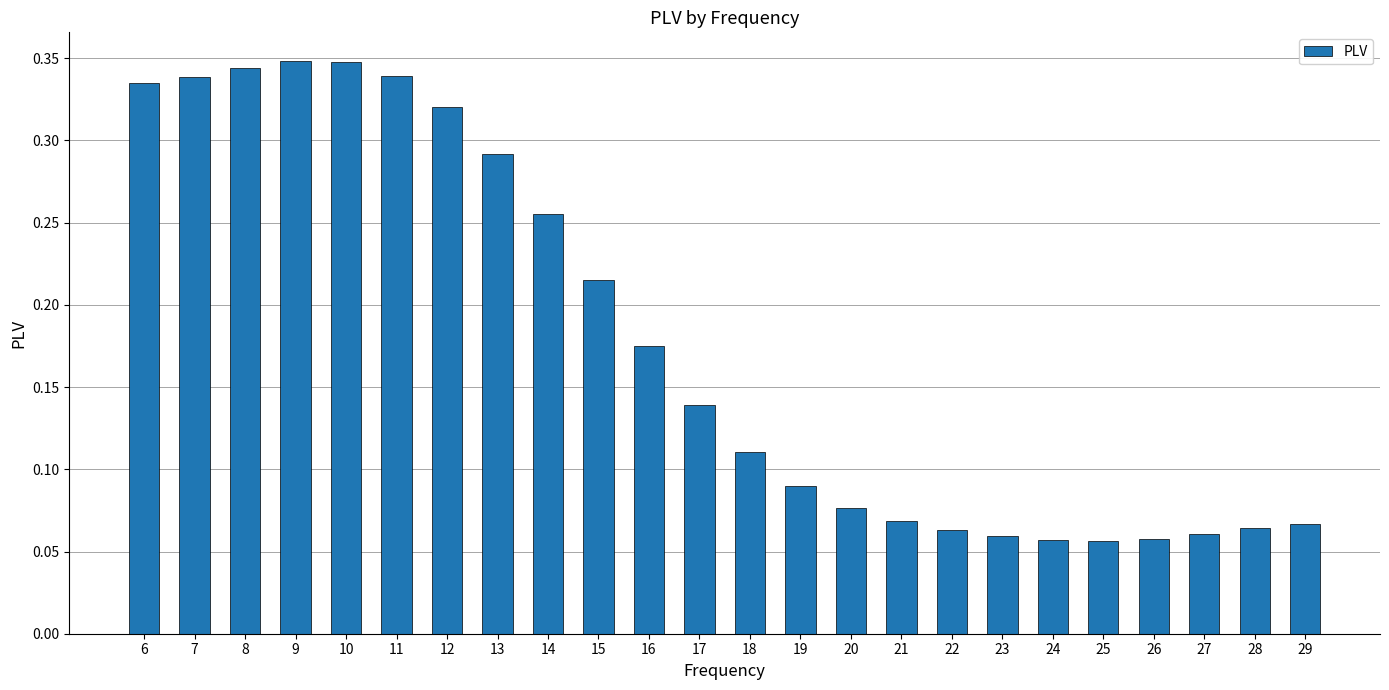

The chart shows a value of 0.4 at 13. True or false?

False